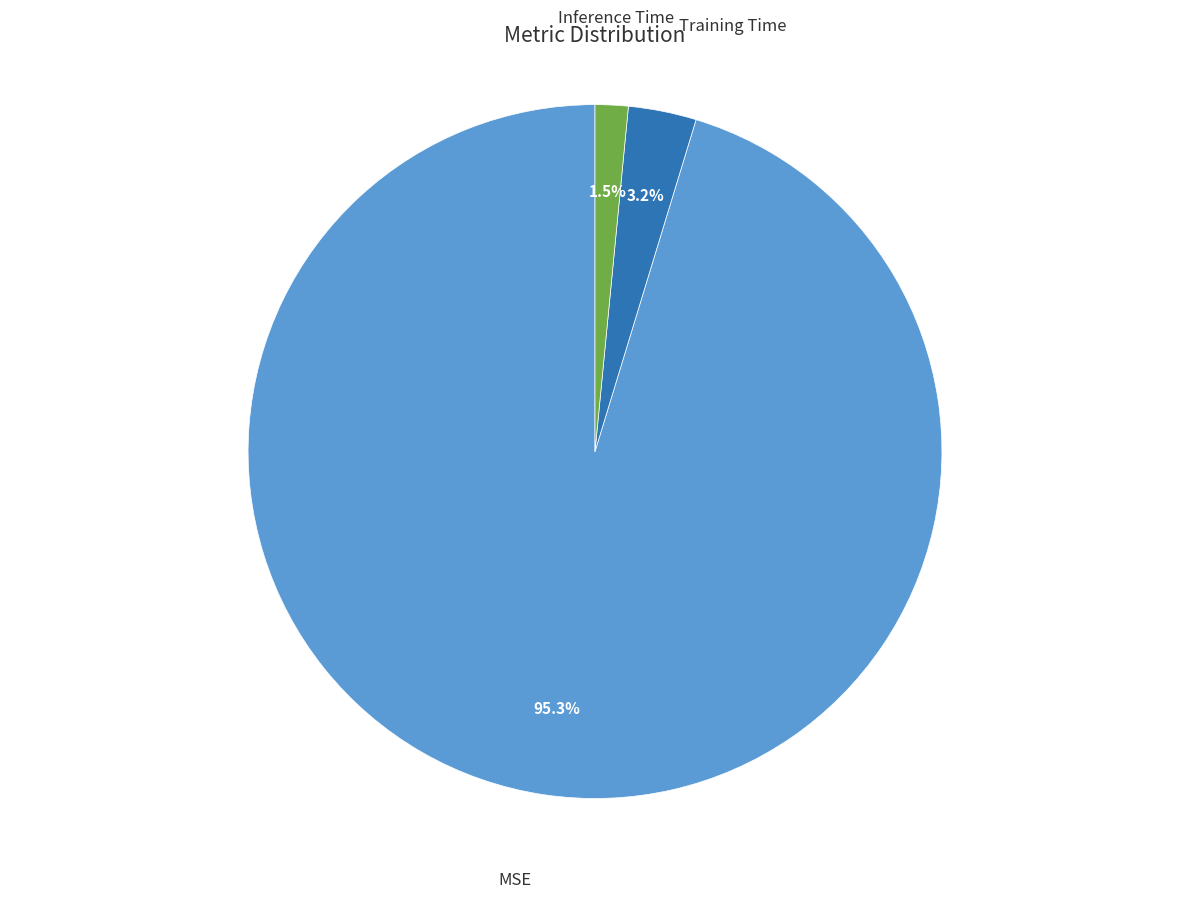

Rank the categories by value from lowest to highest.

Inference Time, Training Time, MSE